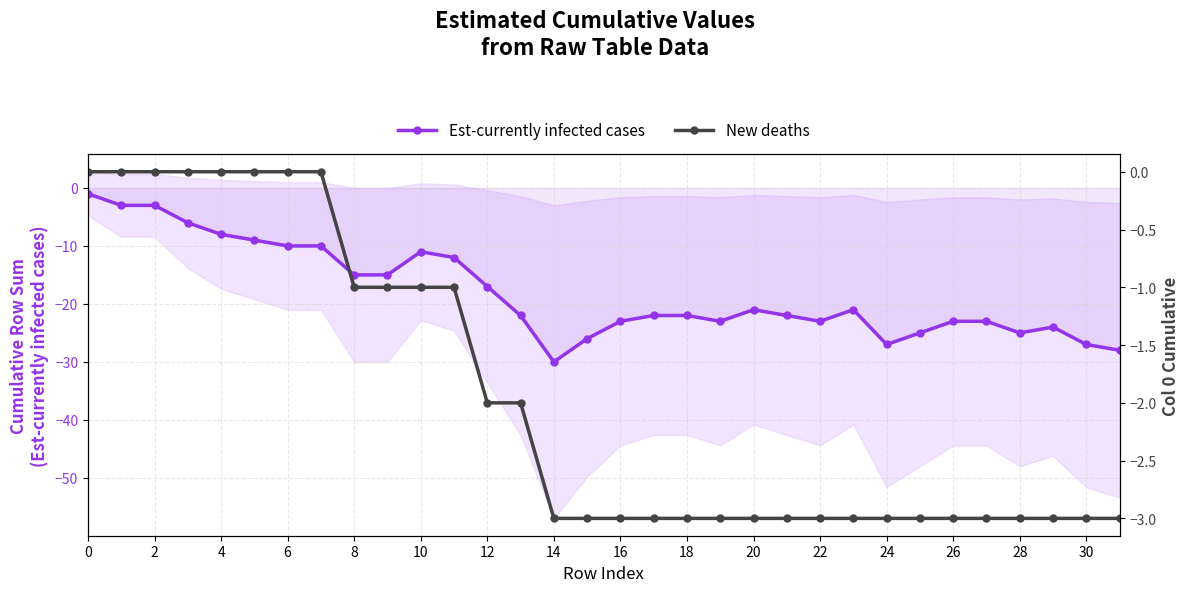

Reading right to left, transcribe all the data shown in this chart.

Est-currently infected cases: -28	-27	-24	-25	-23	-23	-25	-27	-21	-23	-22	-21	-23	-22	-22	-23	-26	-30	-22	-17	-12	-11	-15	-15	-10	-10	-9	-8	-6	-3	-3	-1
New deaths: -3	-3	-3	-3	-3	-3	-3	-3	-3	-3	-3	-3	-3	-3	-3	-3	-3	-3	-2	-2	-1	-1	-1	-1	0	0	0	0	0	0	0	0